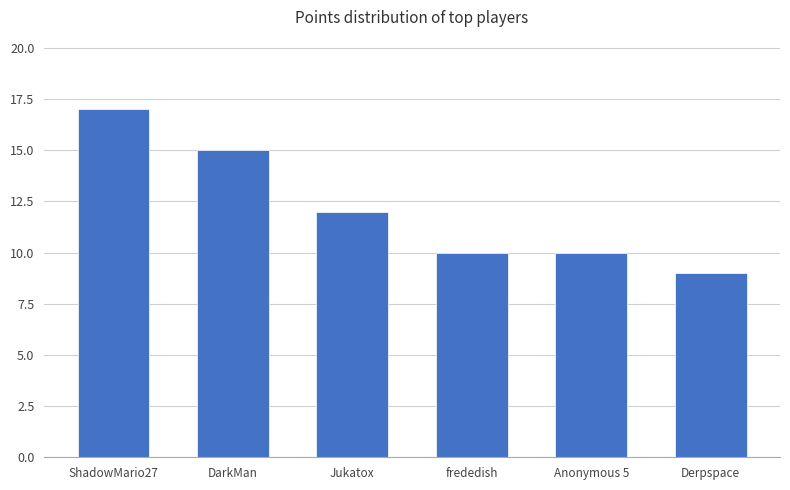

What is the change in value from Jukatox to Derpspace?

-3